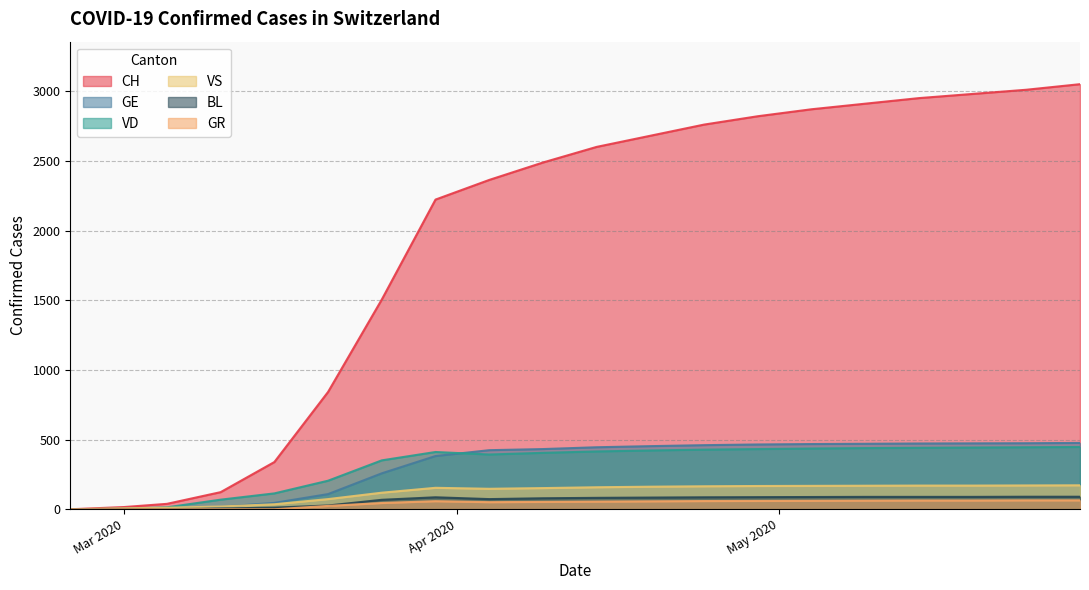

How many data points does each series have?

20